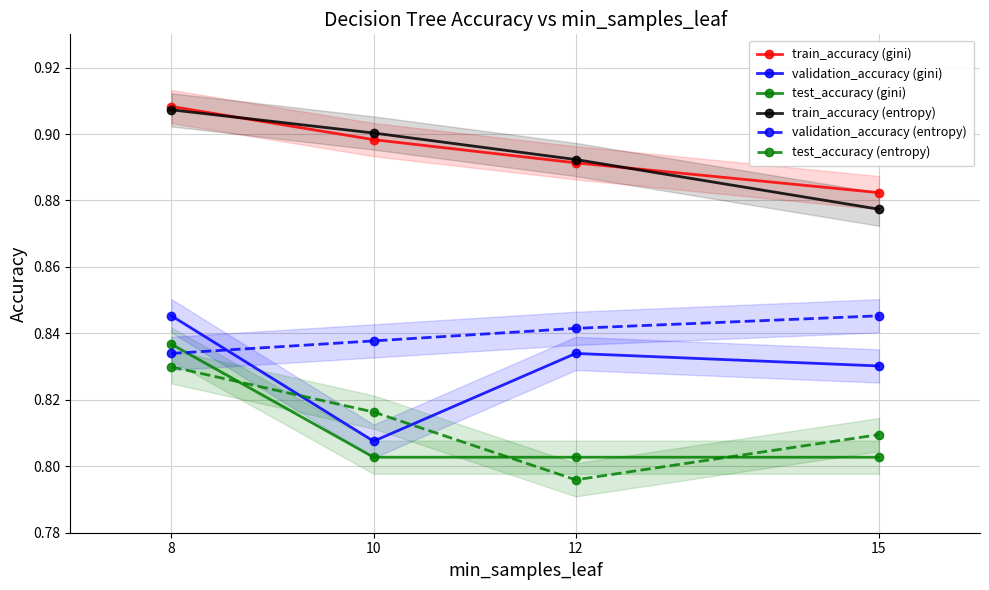

The value of train_accuracy (gini) at 8 is 1.3. True or false?

False